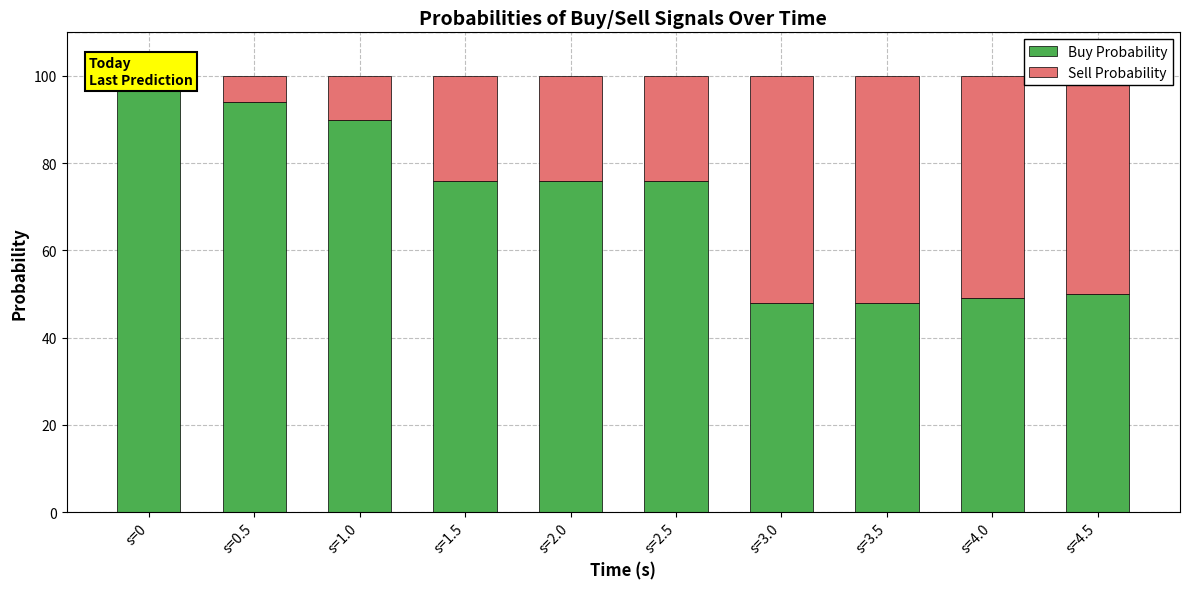

Which series has the largest range (max minus min)?

Buy Probability